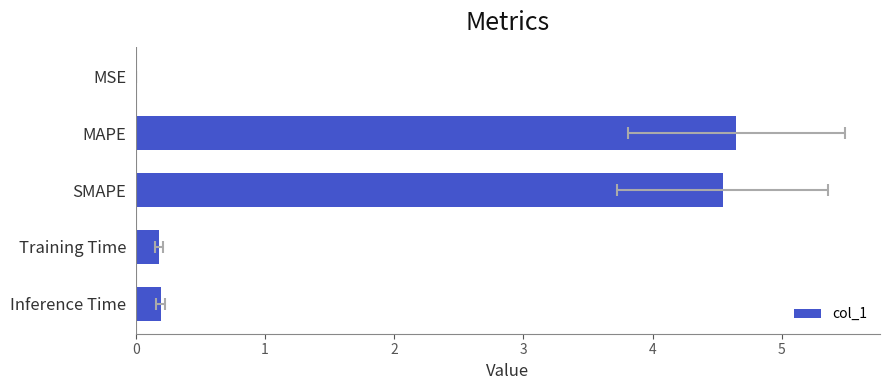

What is the maximum value shown in the chart?

4.6